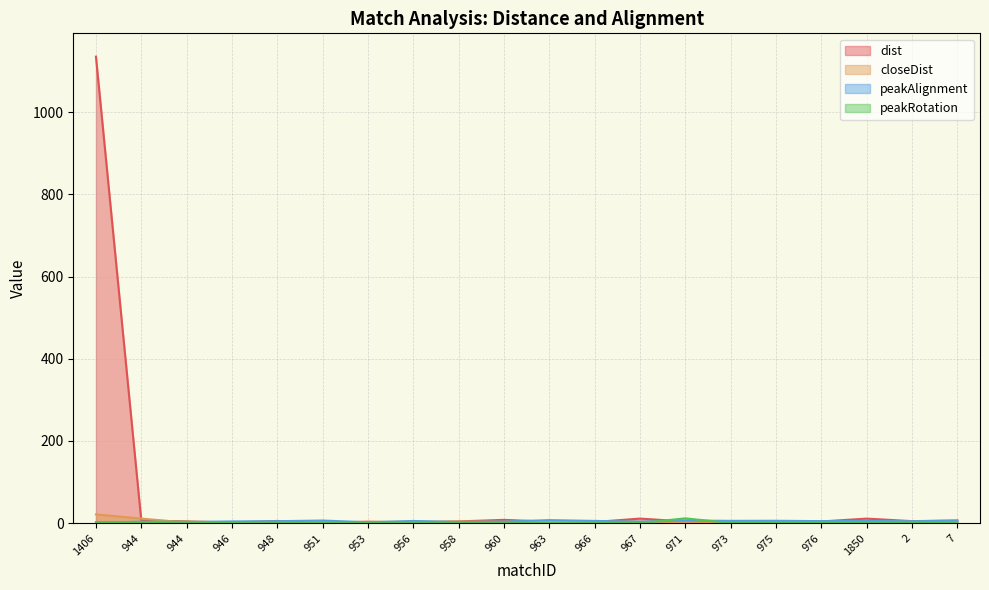

True or false: peakRotation has a value of -3.9 at 1850.

False